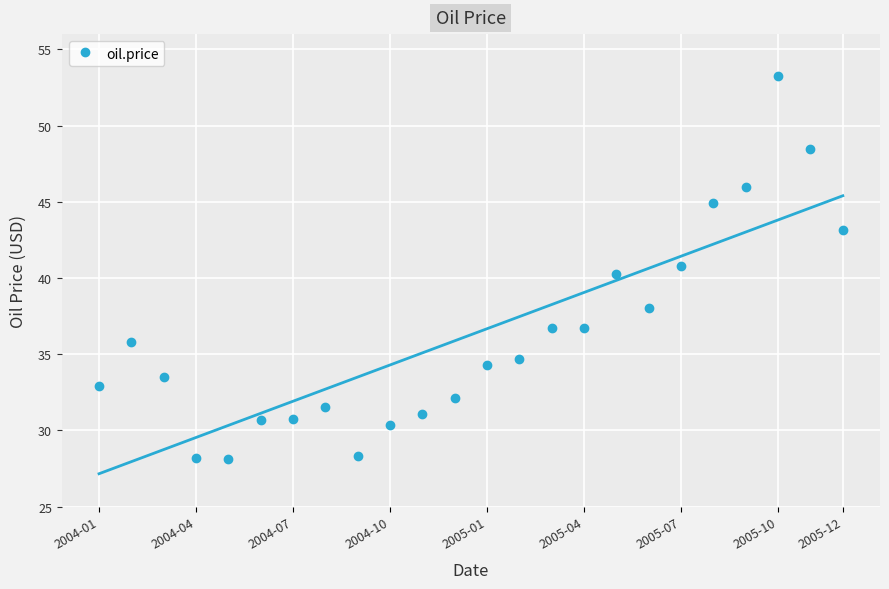

What is the maximum value shown in the chart?

53.3